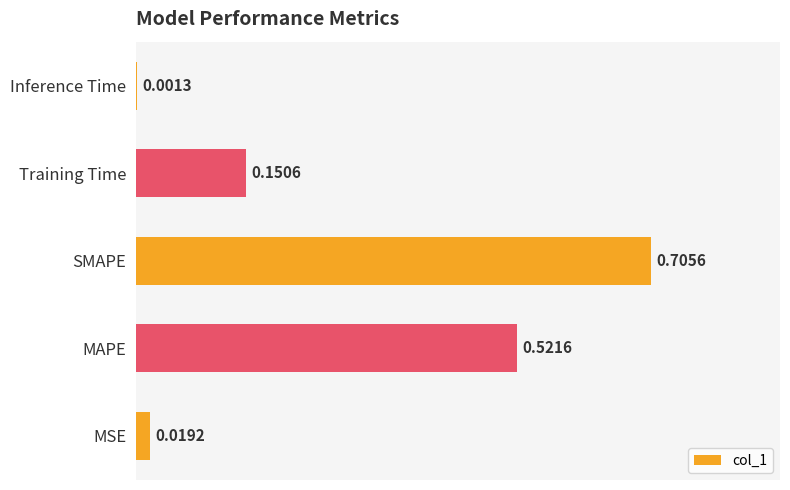

At which category does the chart reach its peak across all series?

SMAPE